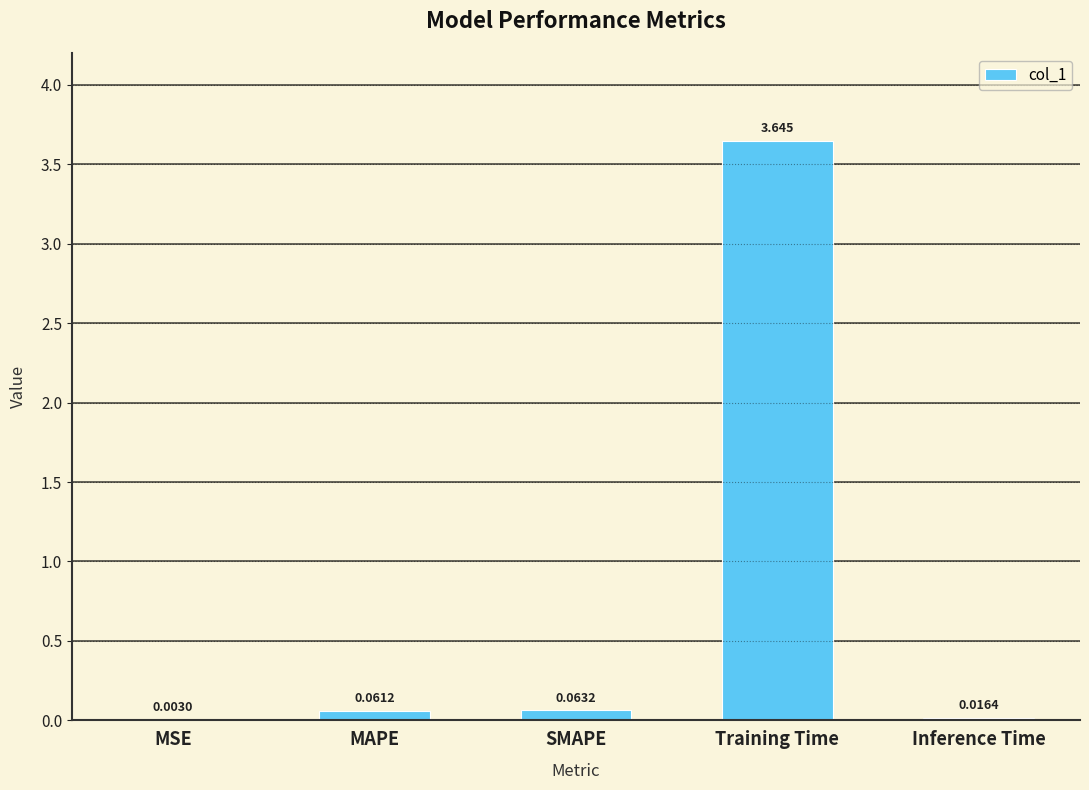

Where is the data nearest to the value 1?

SMAPE